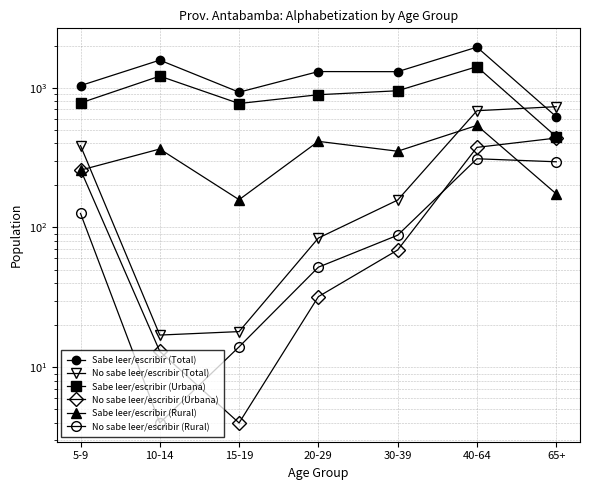

Which series has the widest spread of values?

Sabe leer/escribir (Total)